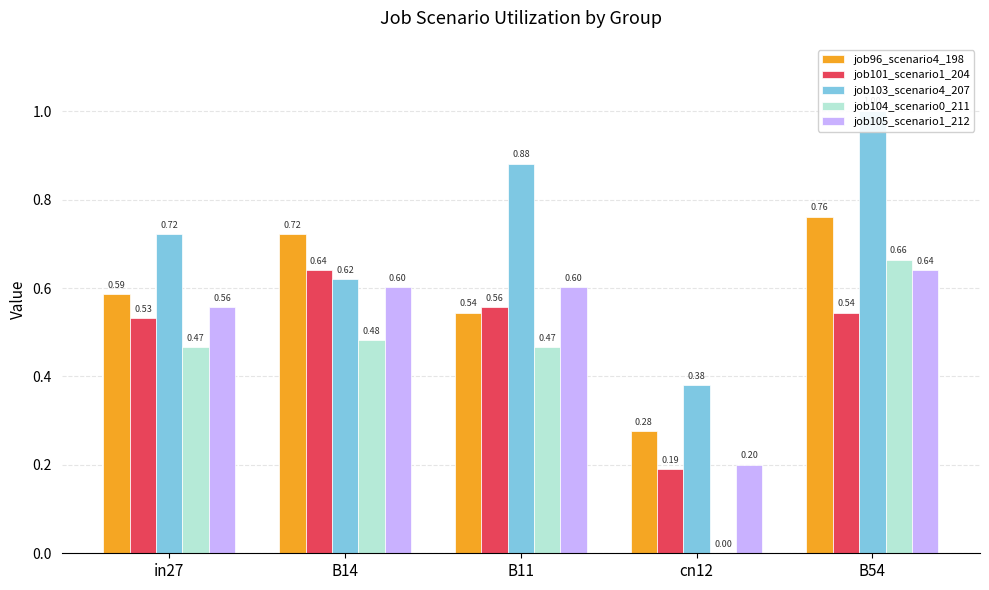

Read the job105_scenario1_212 value at in27.

0.6